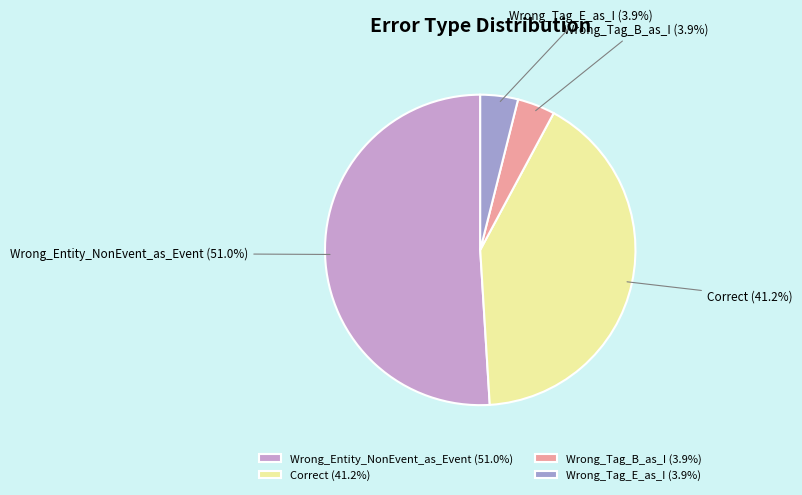

Do Wrong_Tag_B_as_I and Wrong_Tag_E_as_I together represent more than half of the pie?

No